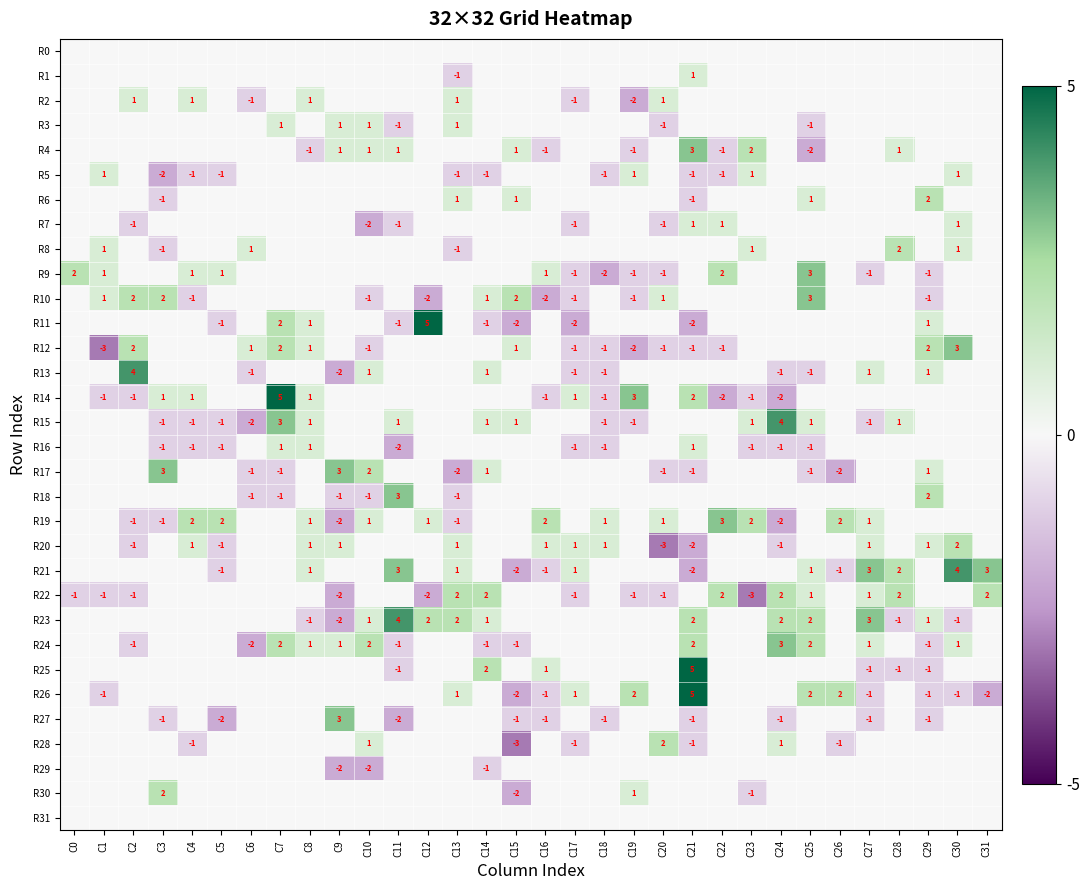

Which series has the widest spread of values?

R11